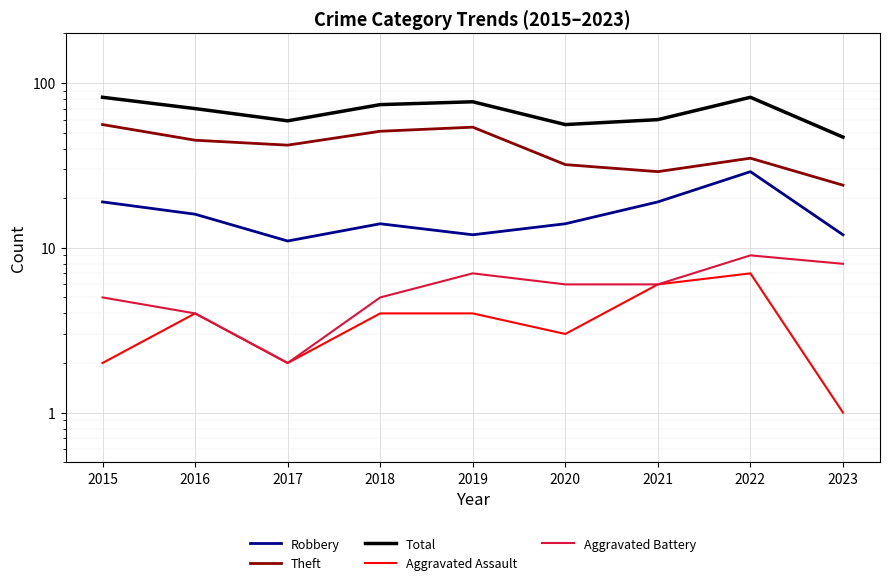

True or false: Robbery and Total cross at least once.

False